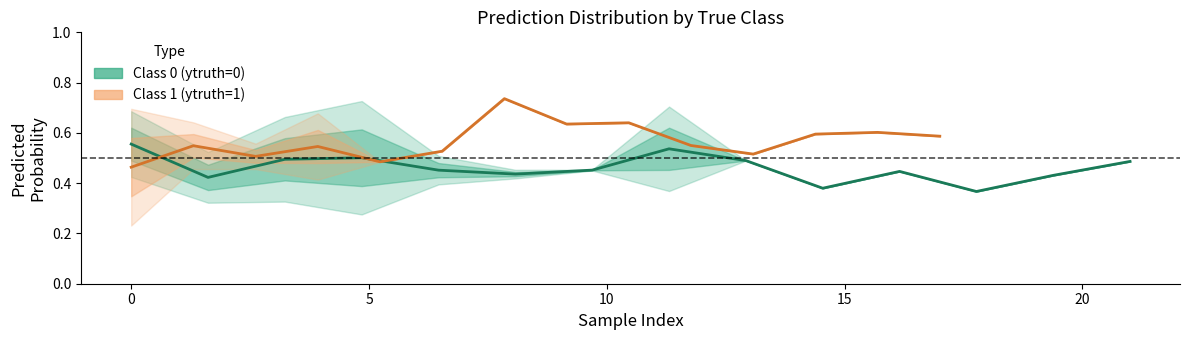

What is the value of the Class 0 (ytruth=0) point at the 3rd from the left?

0.5